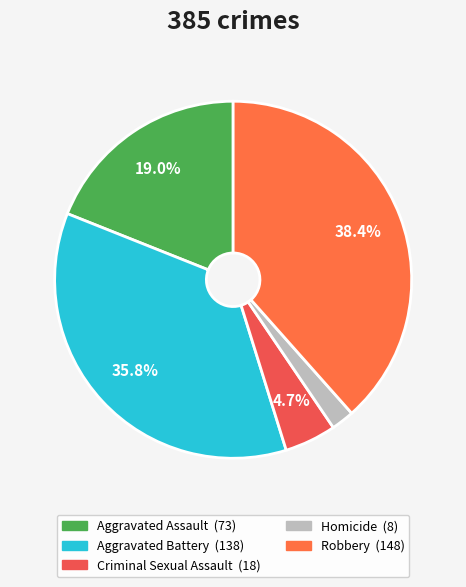

To the nearest percent, what portion does Criminal Sexual Assault represent?

5%